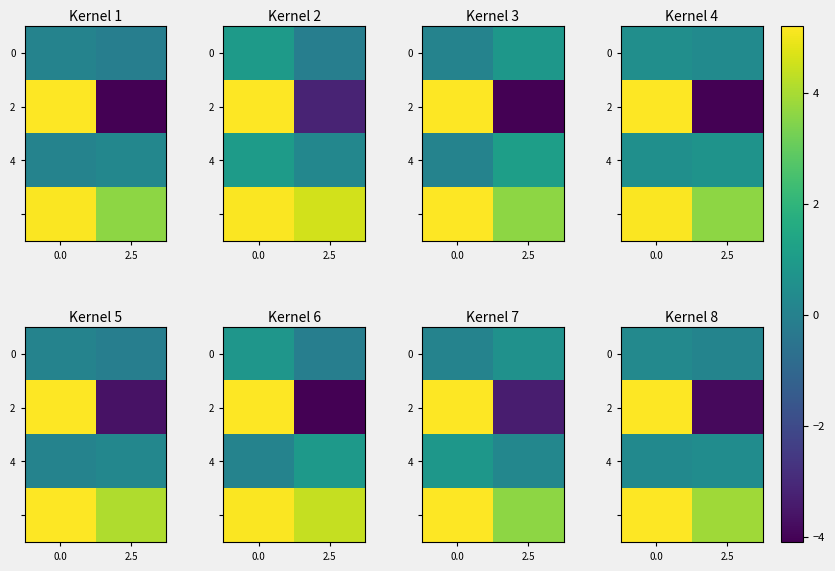

What is the total value across all series at 0.0?

11.4